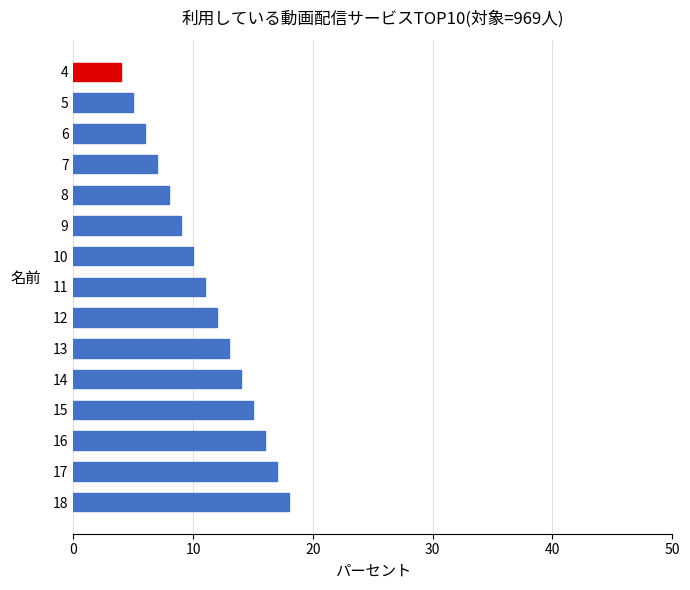

Rank the categories by value from highest to lowest.

18, 17, 16, 15, 14, 13, 12, 11, 10, 9, 8, 7, 6, 5, 4